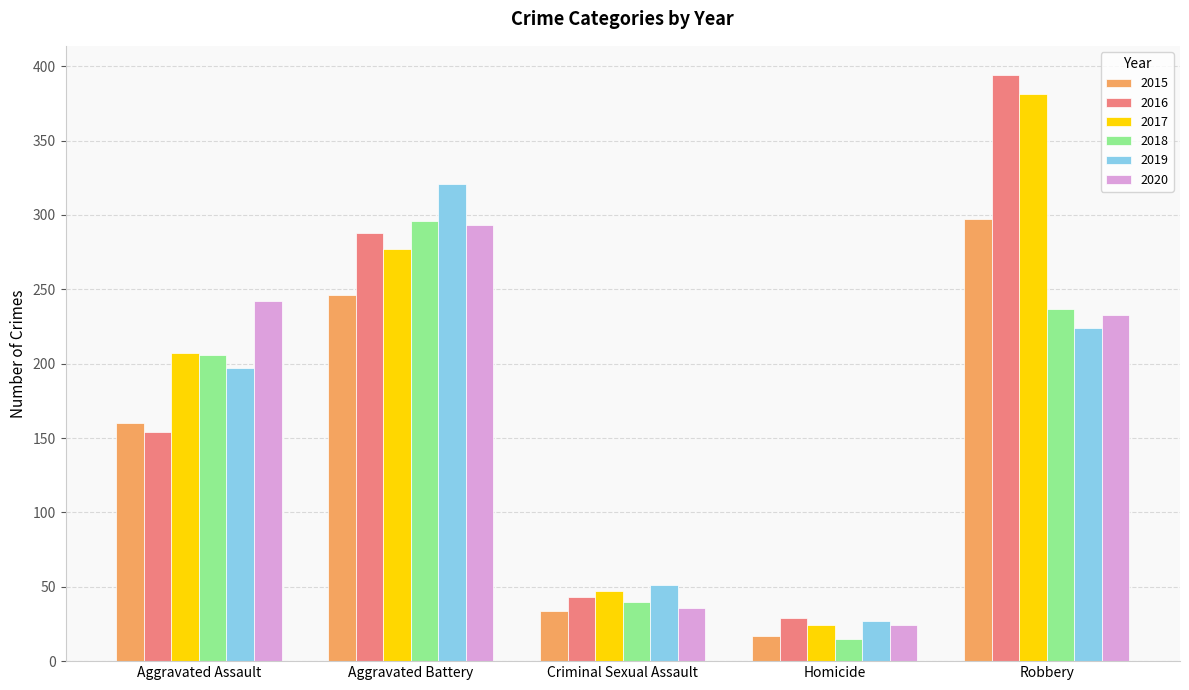

The 2015 series shows 416 at Aggravated Battery. True or false?

False